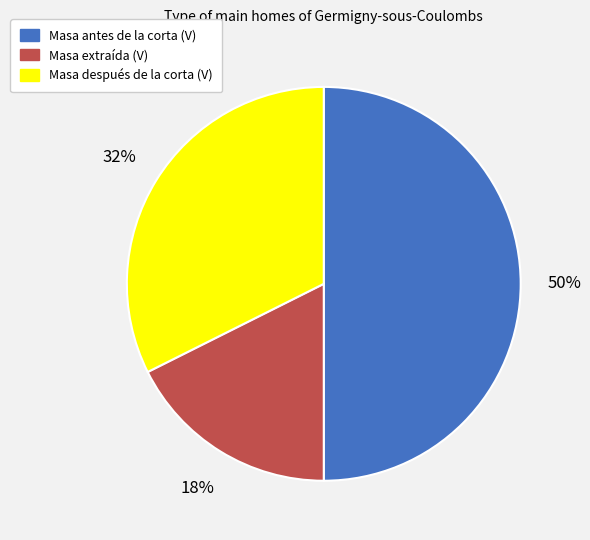

Which has a higher value, Masa antes de la corta (V) or Masa después de la corta (V)?

Masa antes de la corta (V)